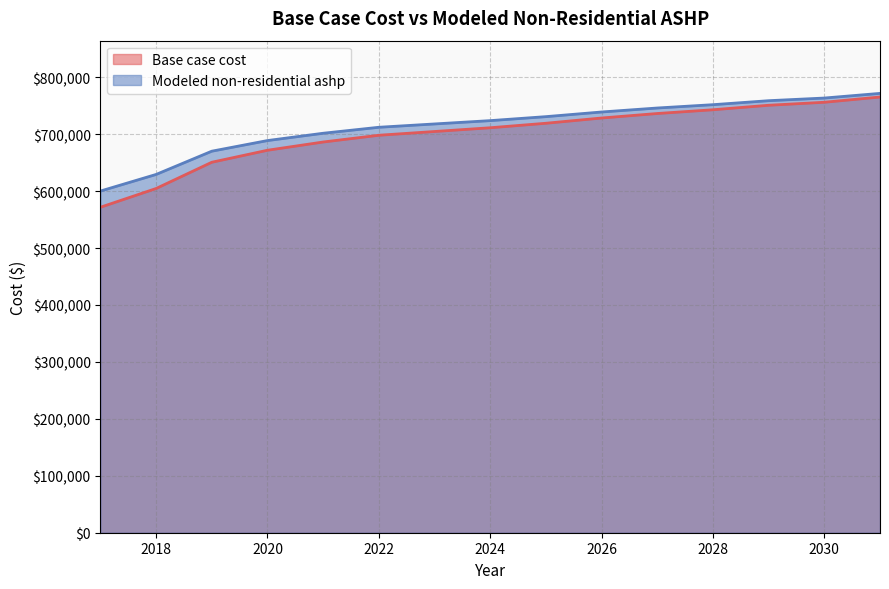

Reading left to right, list all the values displayed in this chart.

Base case cost: 2017=571747.9	2018=604681.6	2019=650788.7	2020=671866.2	2021=686357.0	2022=698213.1	2023=704799.8	2024=711386.6	2025=719290.6	2026=728512.1	2027=736416.1	2028=743002.9	2029=750906.9	2030=756176.3	2031=765397.7
Modeled non-residential ashp: 2017=600190.5	2018=629369.5	2019=670220.2	2020=688894.8	2021=701733.6	2022=712238.0	2023=718073.8	2024=723909.7	2025=730912.6	2026=739082.8	2027=746085.7	2028=751921.5	2029=758924.5	2030=763593.2	2031=771763.3